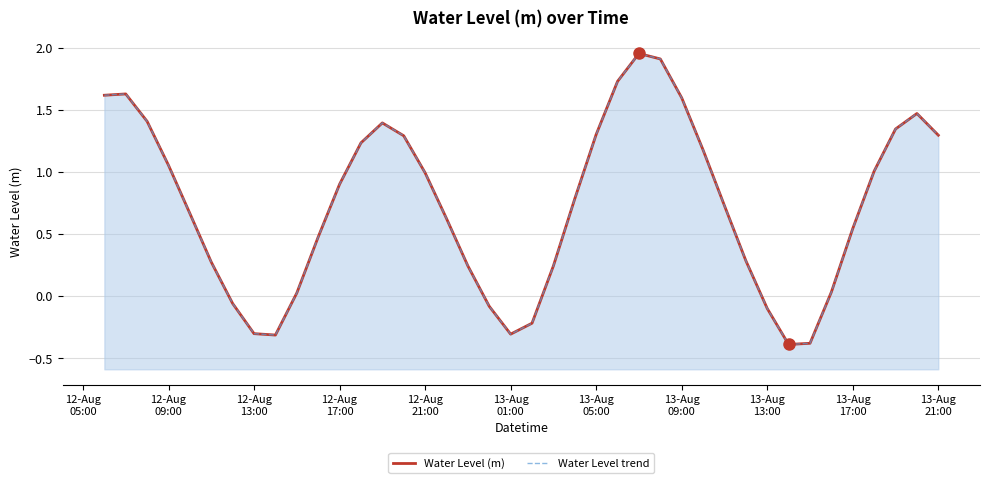

What is the average value of the Water Level (m) series?

0.7